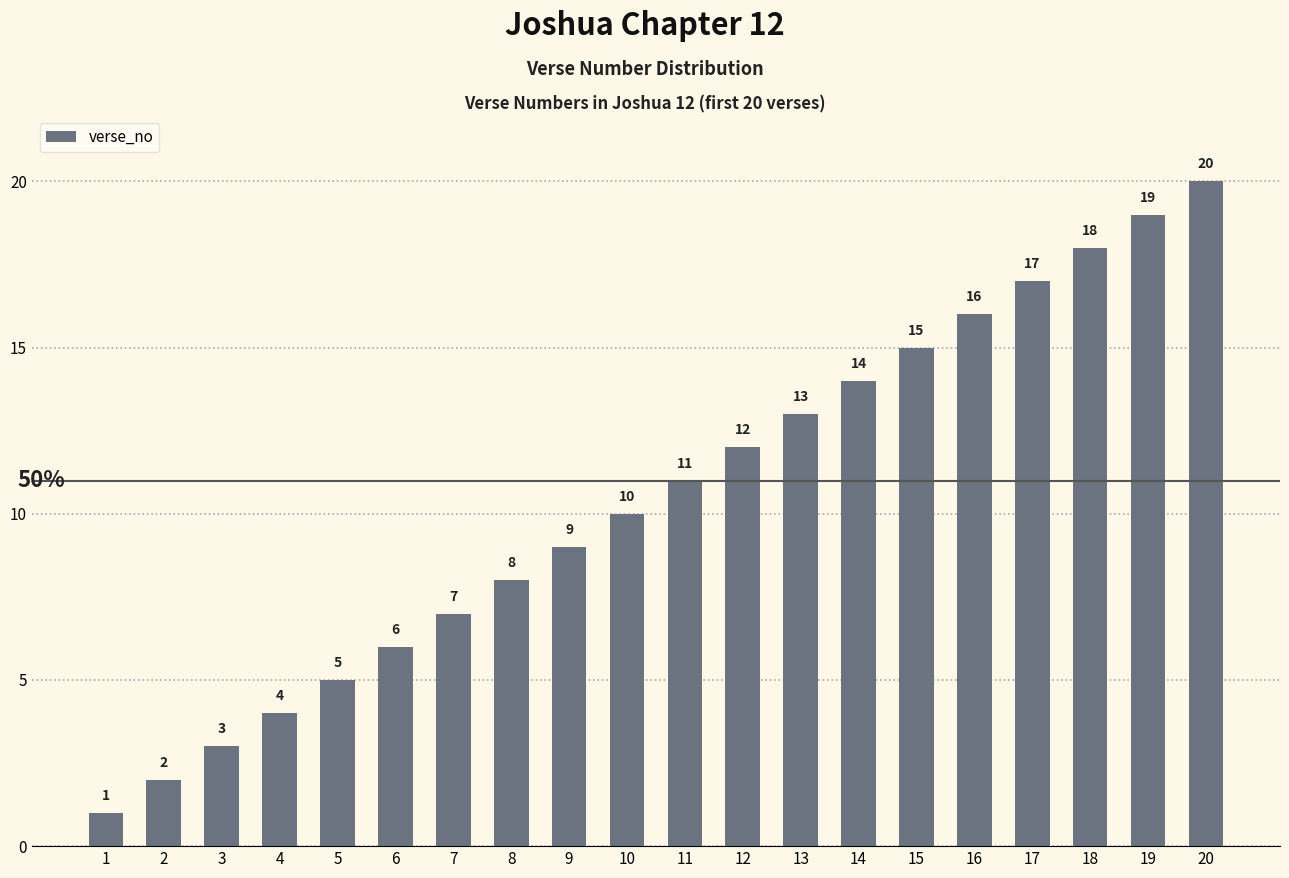

Reading left to right, transcribe all the data shown in this chart.

1=1	2=2	3=3	4=4	5=5	6=6	7=7	8=8	9=9	10=10	11=11	12=12	13=13	14=14	15=15	16=16	17=17	18=18	19=19	20=20